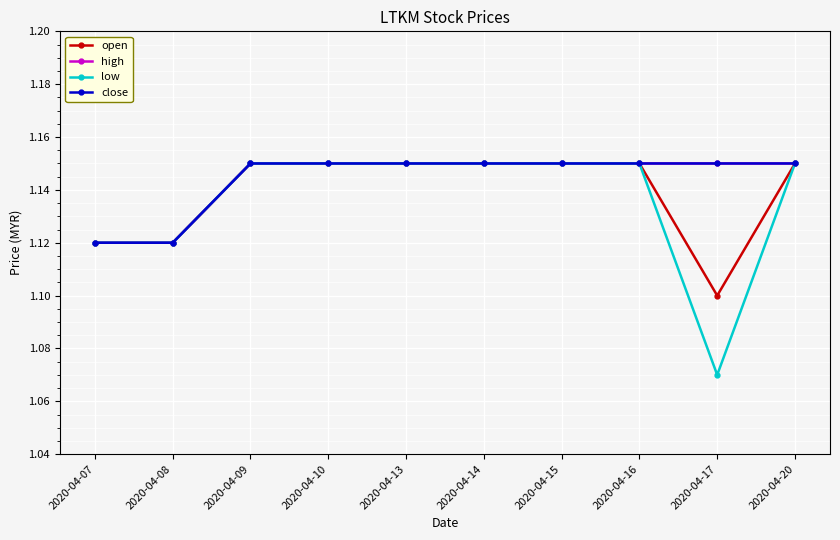

Which category has the lowest value in the close series?

2020-04-07